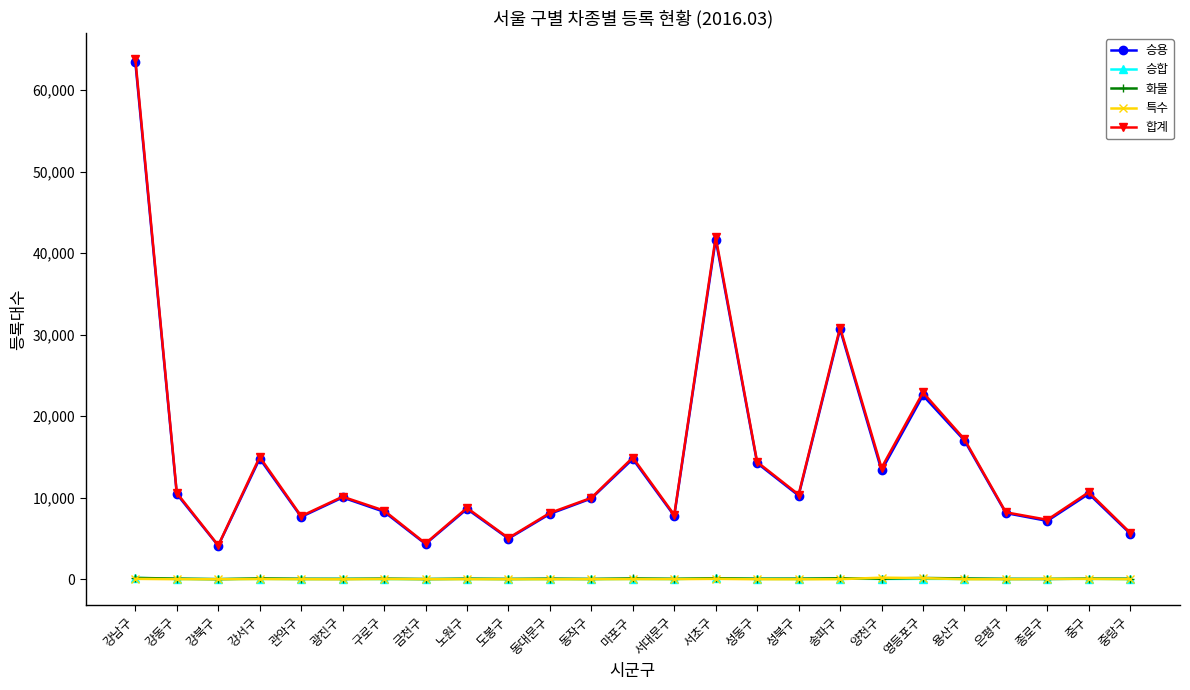

Does the chart have visible grid lines?

No